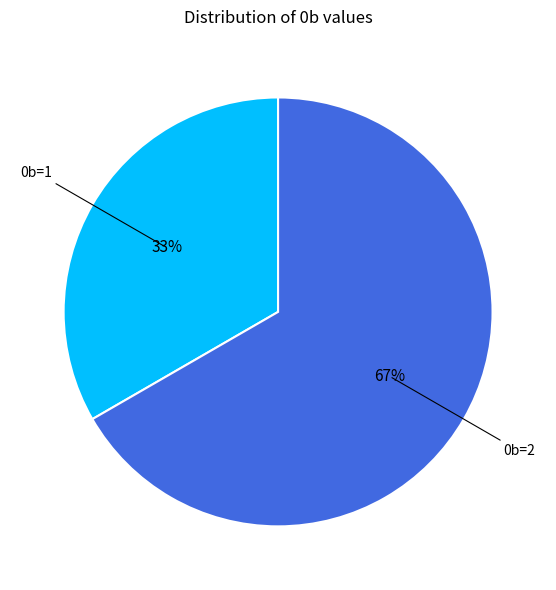

To the nearest percent, what is the average slice percentage?

50%